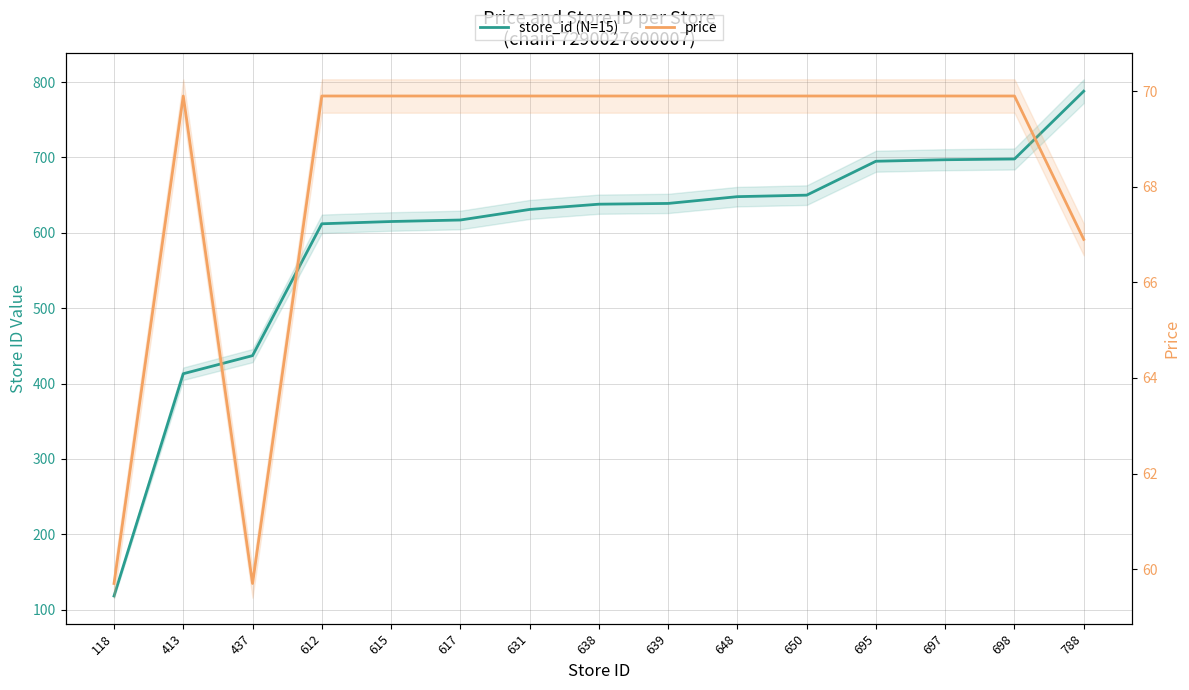

Rank the series by their average value, from highest to lowest.

store_id (N=15), price